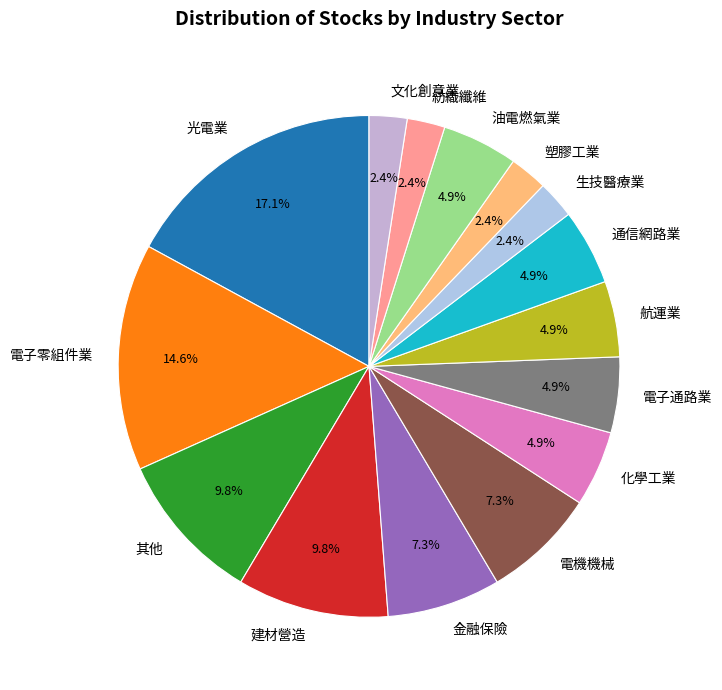

Does 油電燃氣業 account for over 50% of the chart?

No